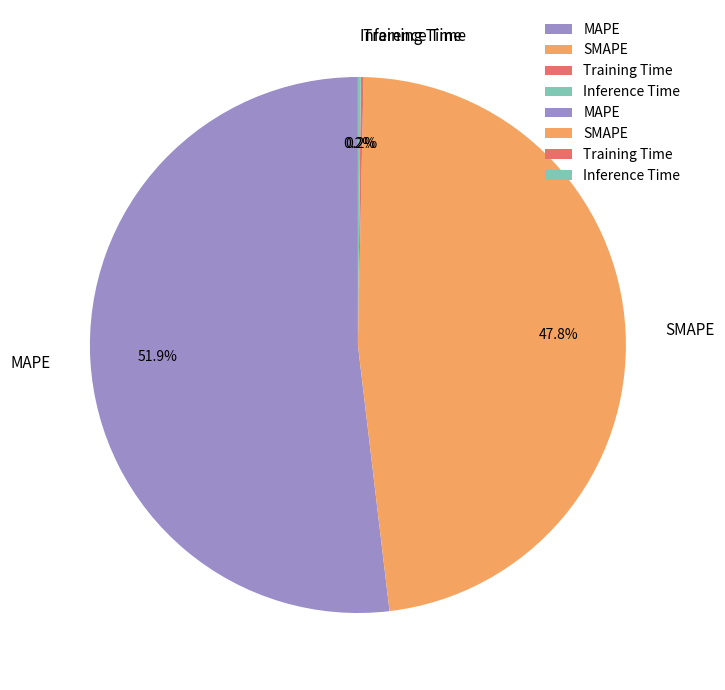

The SMAPE slice represents 48% of the pie. True or false?

True